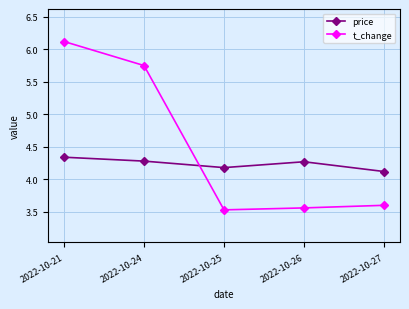

The value of price at 2022-10-21 is 4.3. True or false?

True